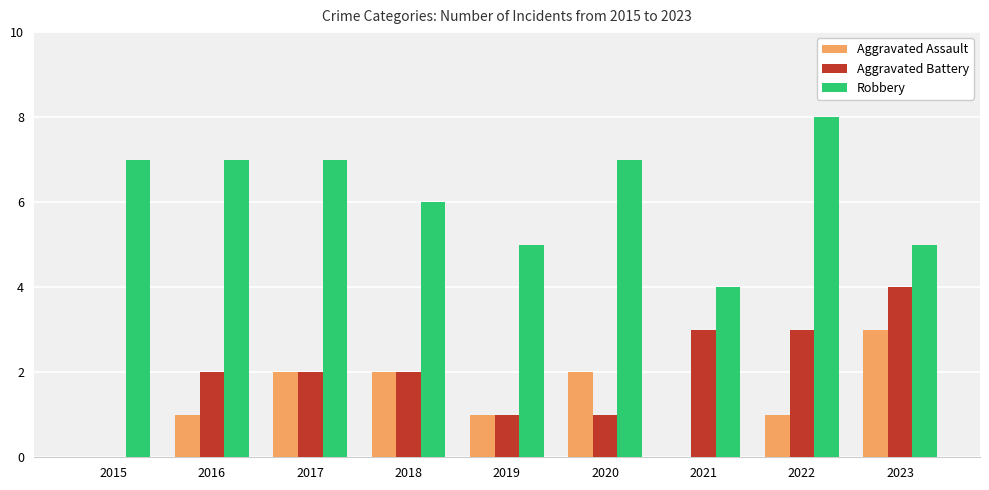

Which series changed the most between 2019 and 2023?

Aggravated Battery